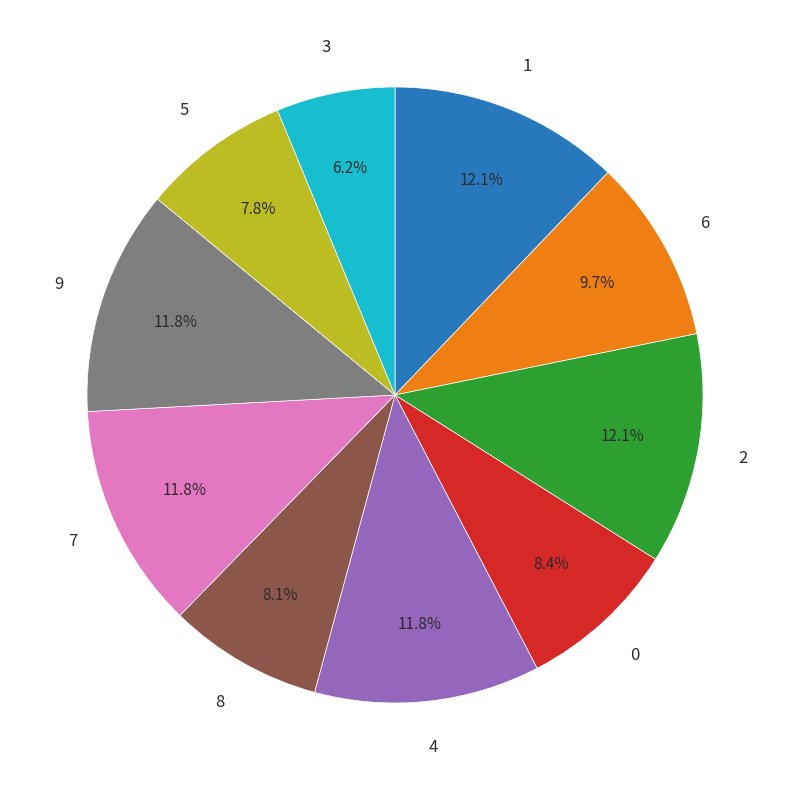

Is there a majority slice in this chart?

No